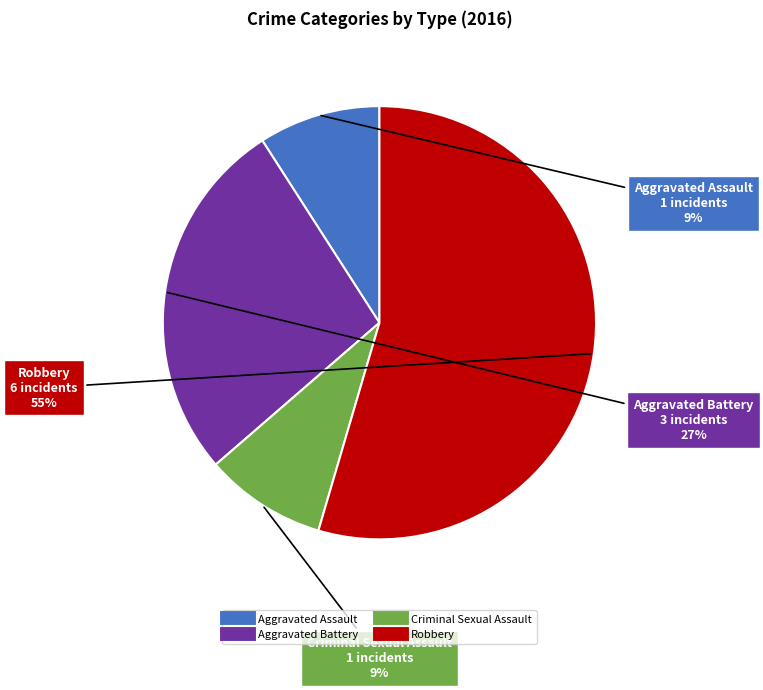

Is it true that Aggravated Battery is 16% of the pie?

False